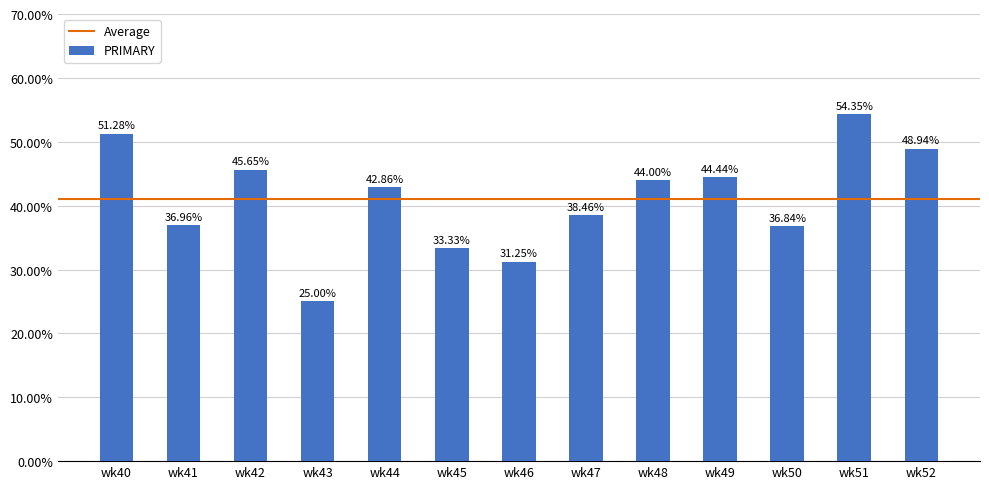

Rank the categories by value from lowest to highest.

wk43, wk46, wk45, wk50, wk41, wk47, wk44, wk48, wk49, wk42, wk52, wk40, wk51